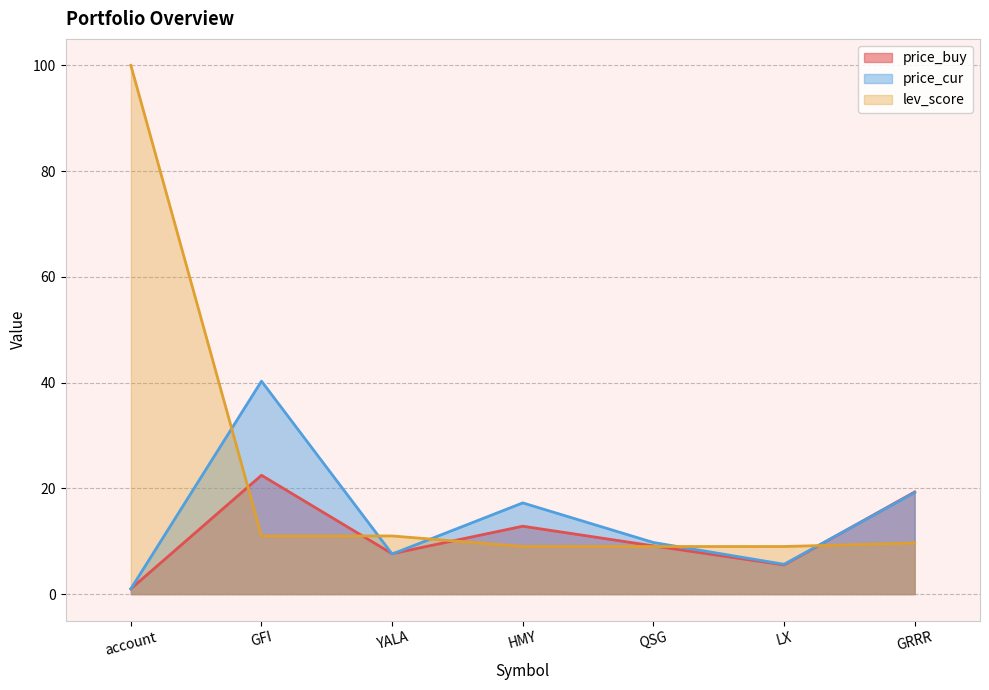

What is the difference between the maximum and second lowest values in the price_cur series?

34.6